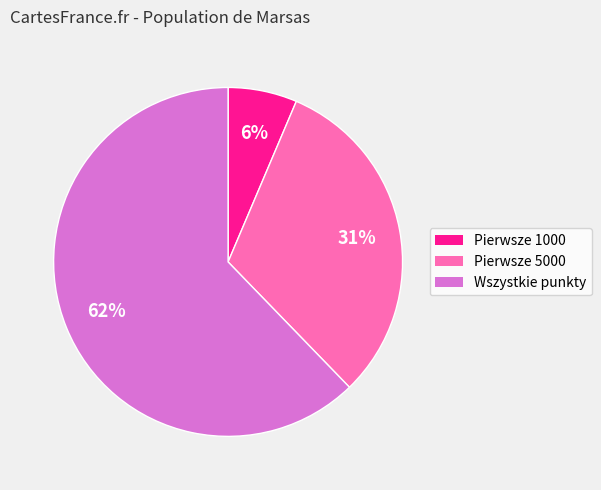

Rank the categories by value from lowest to highest.

Pierwsze 1000, Pierwsze 5000, Wszystkie punkty